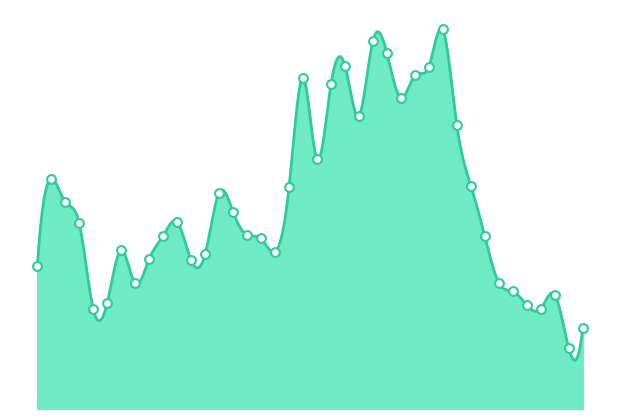

Which has a higher value, 72 or 87?

87